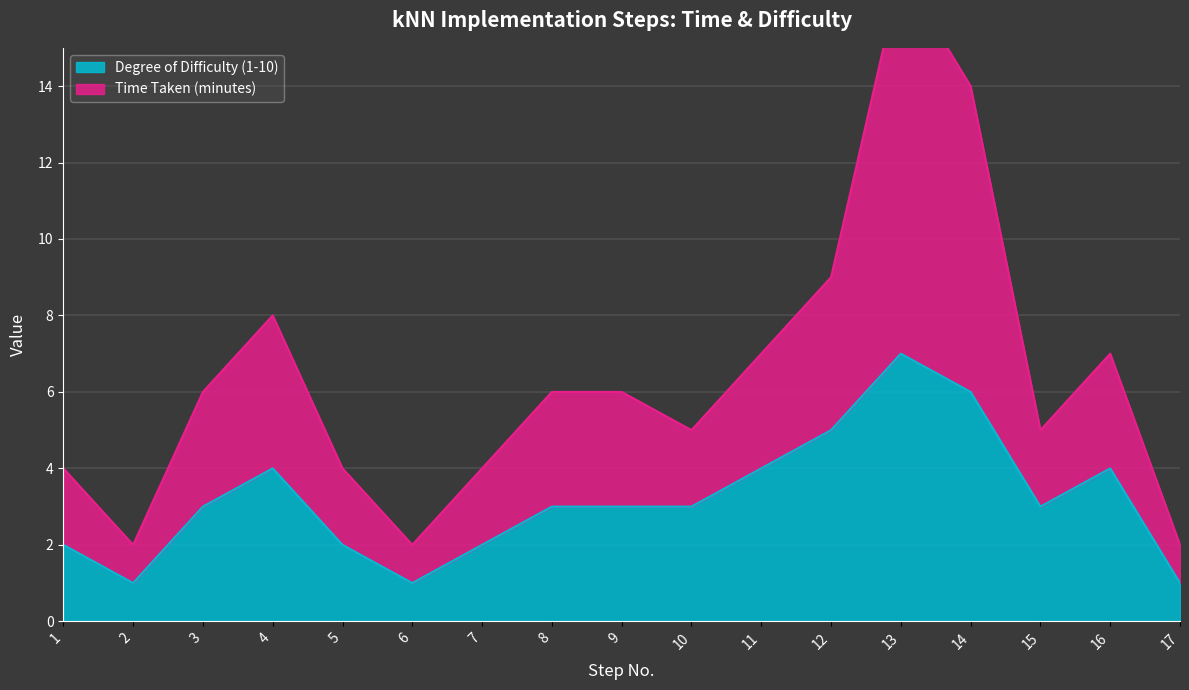

At which category is the sum across all series the highest?

13